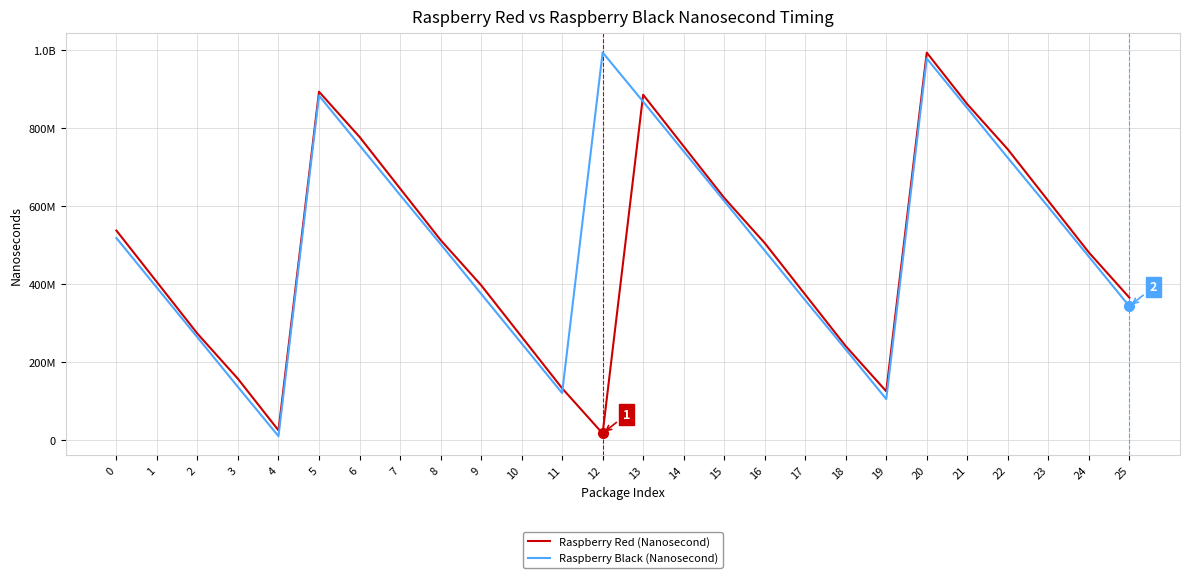

Between 20 and 10, which is larger?

20